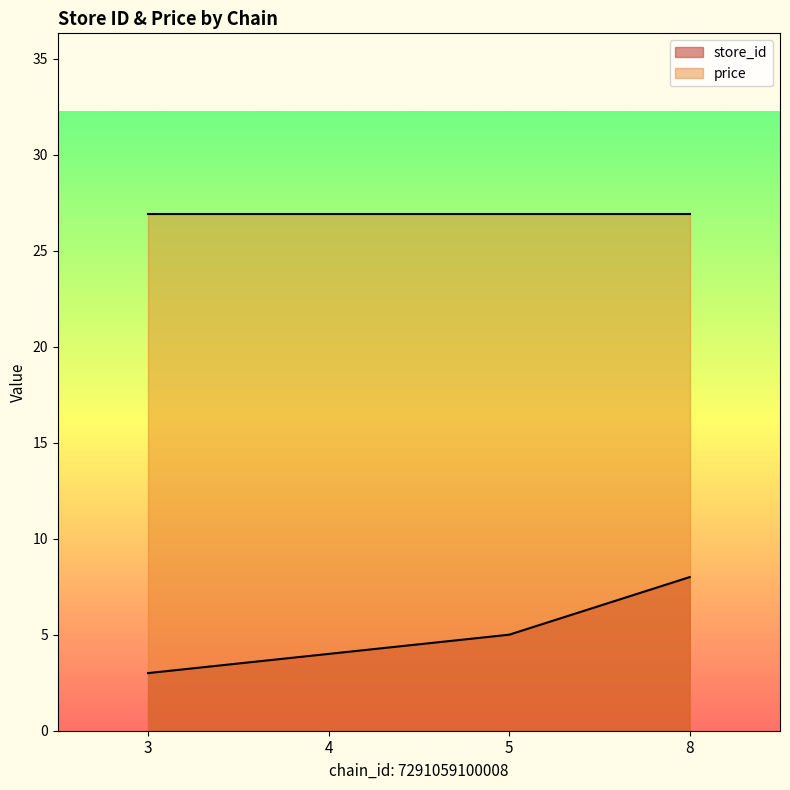

List the labels in order of value, largest first.

8, 5, 4, 3